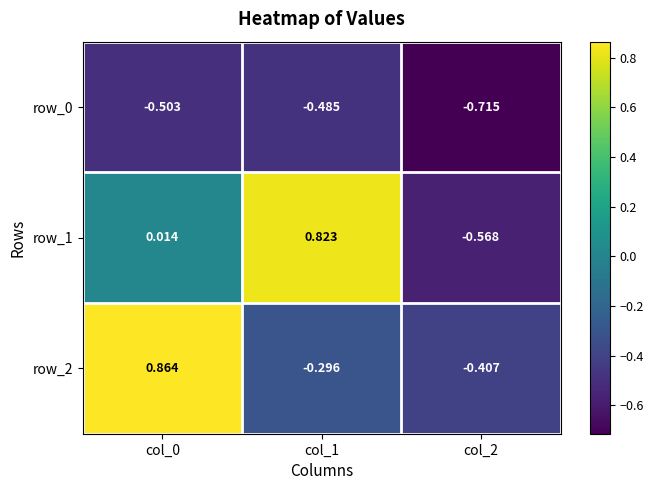

Between col_0 and col_1, which series saw the biggest shift?

row_2